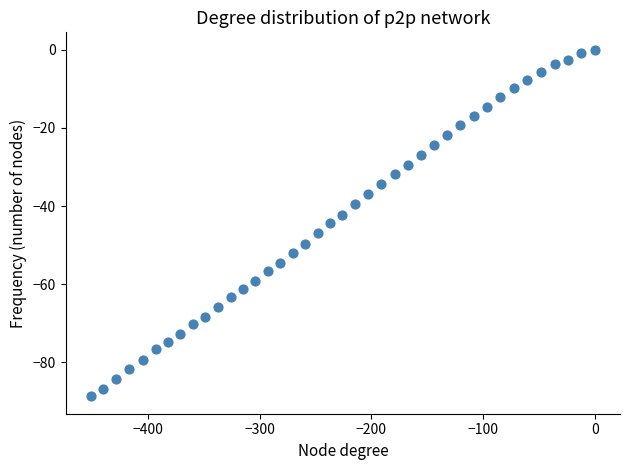

What is the range of Y values (max minus min)?

88.7